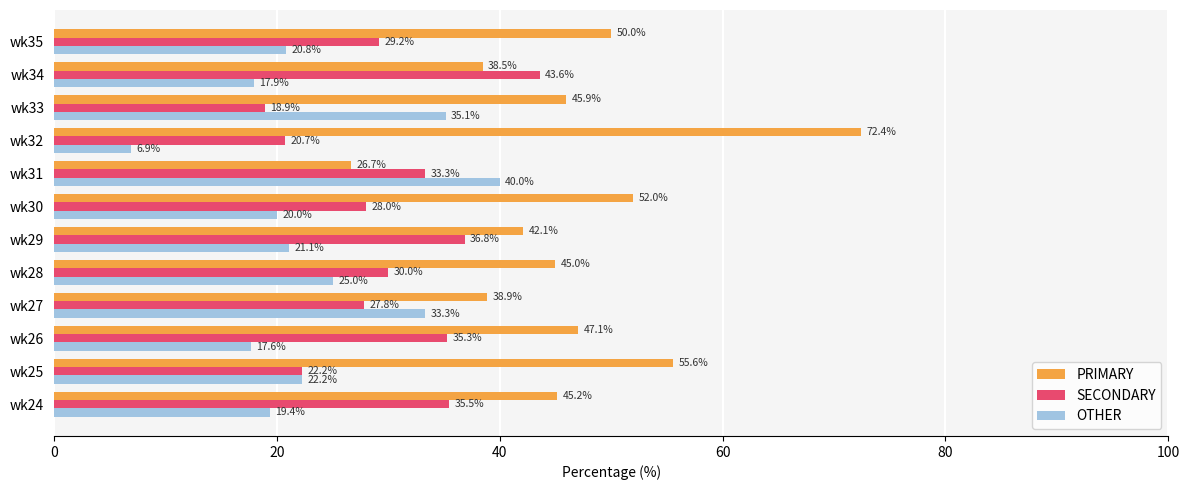

Which series has the largest total across all categories?

PRIMARY